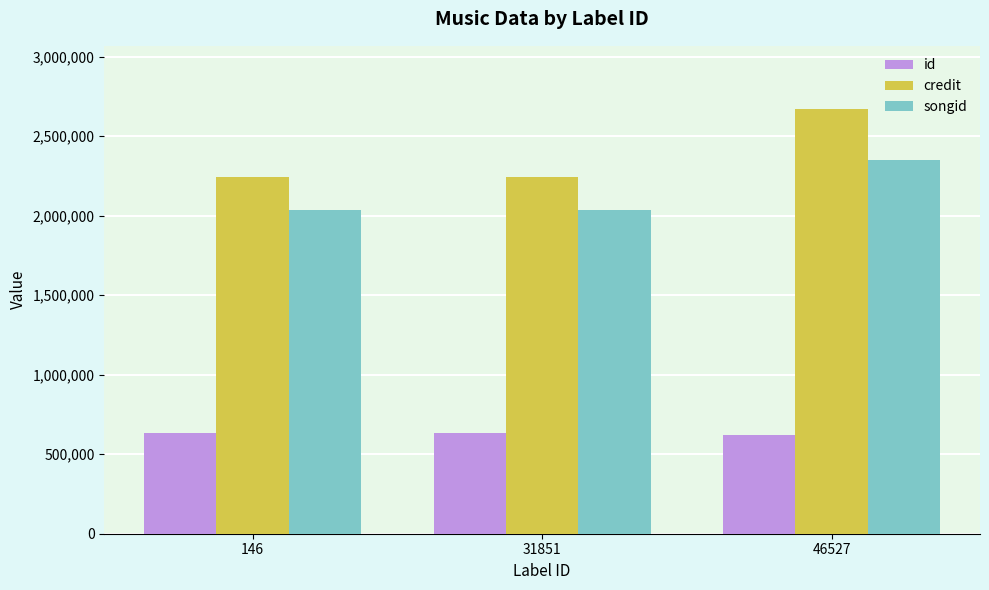

List the series in order of their peak value, highest first.

credit, songid, id